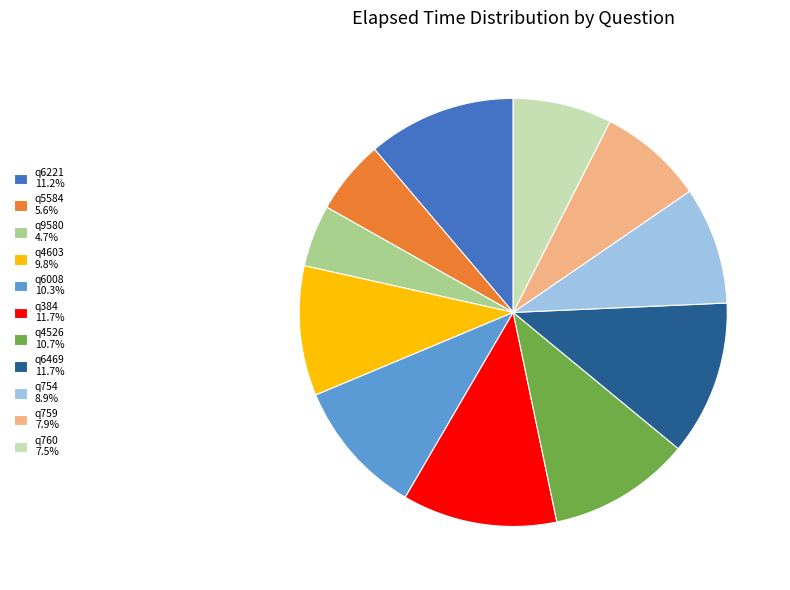

Does any single category account for the majority?

No